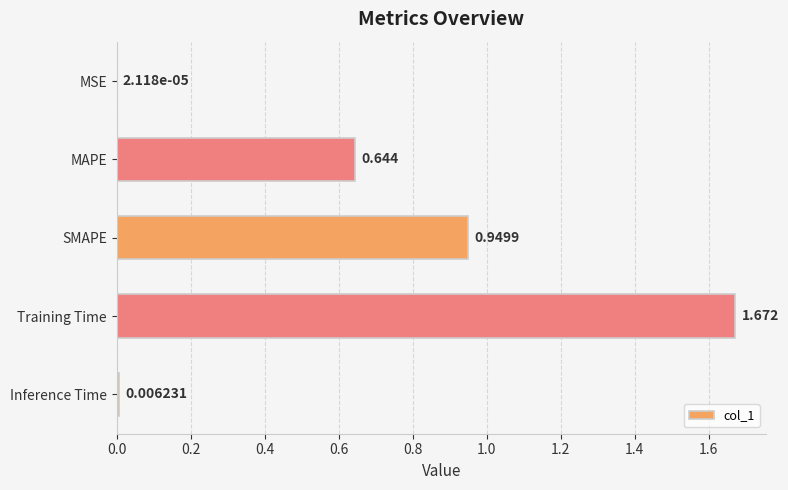

Which category has the highest value across all series?

Training Time